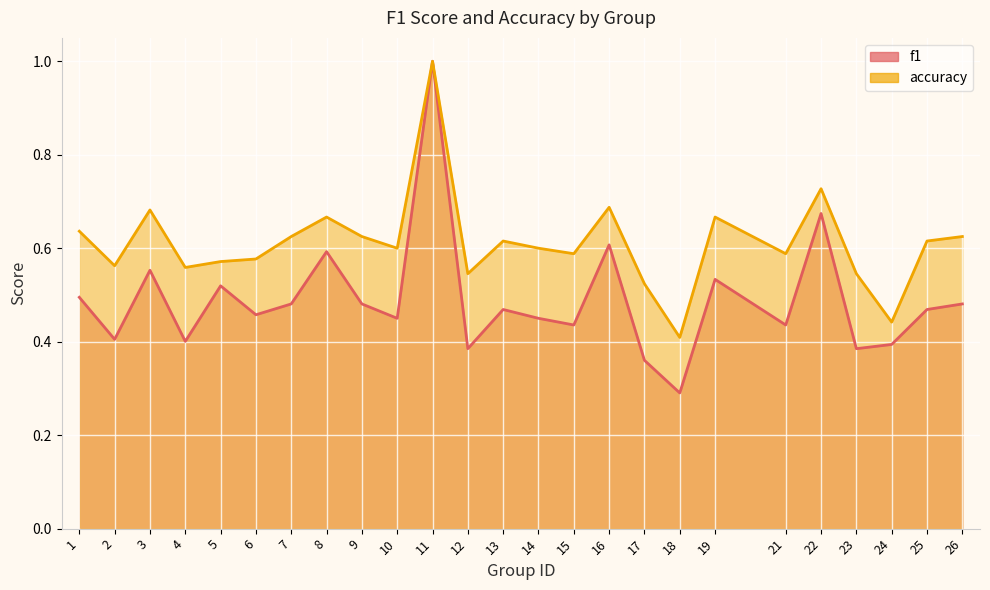

At 2, list the series in order from largest to smallest.

accuracy, f1